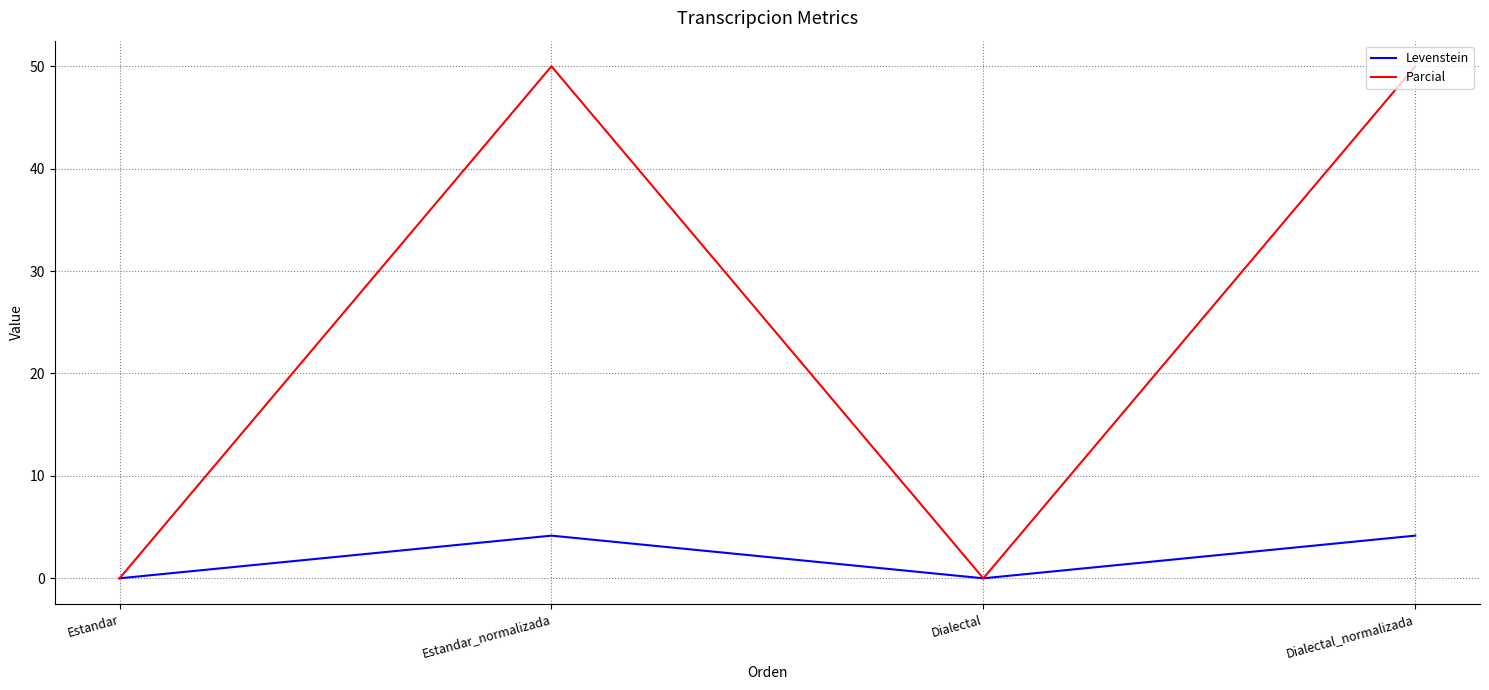

Reading right to left, what are all the values shown in this chart?

Levenstein: 4.2	0.0	4.2	0.0
Parcial: 50.0	0.0	50.0	0.0